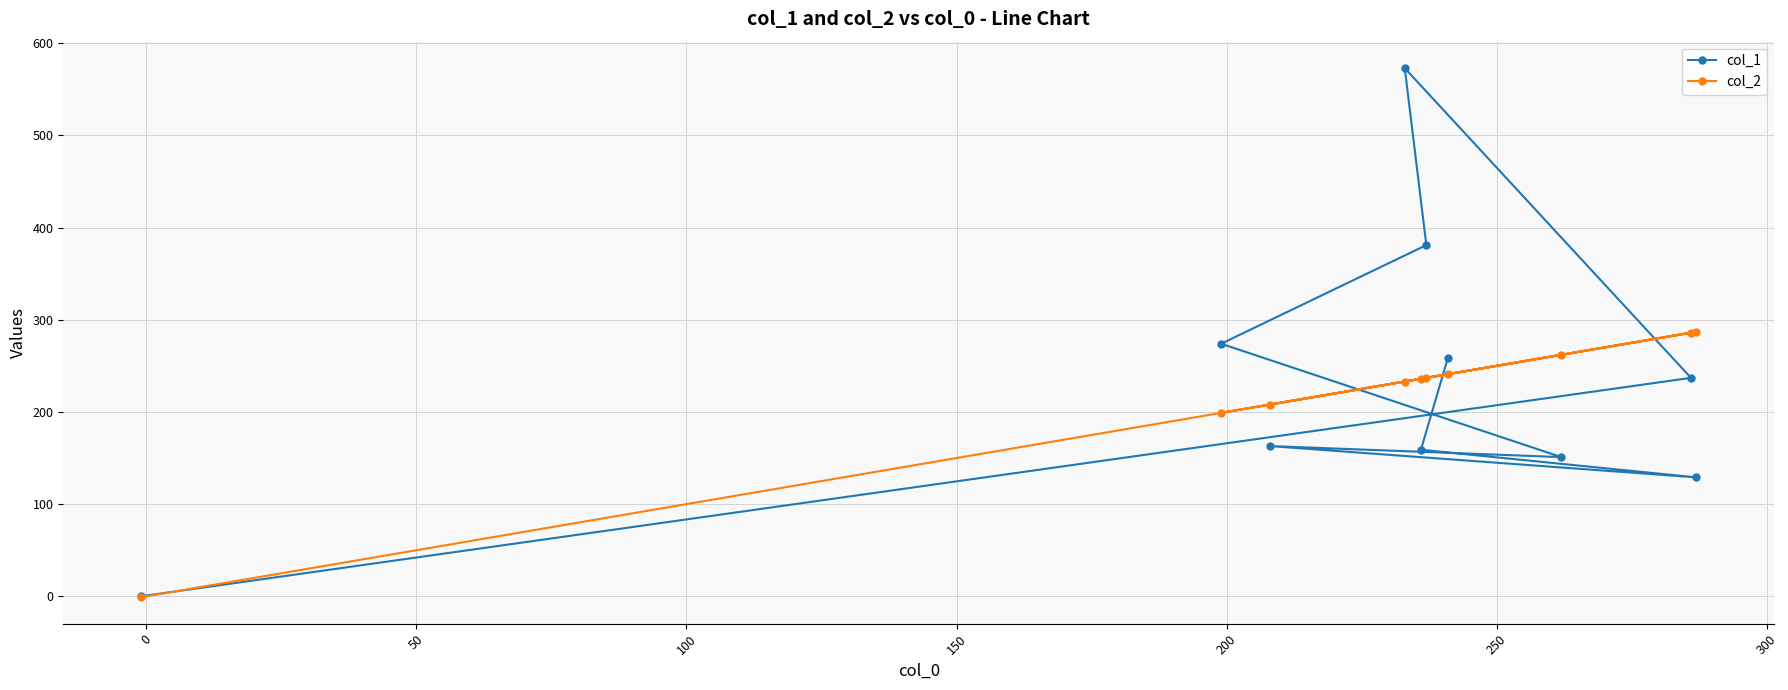

What is the sum of all col_1 values?

2326